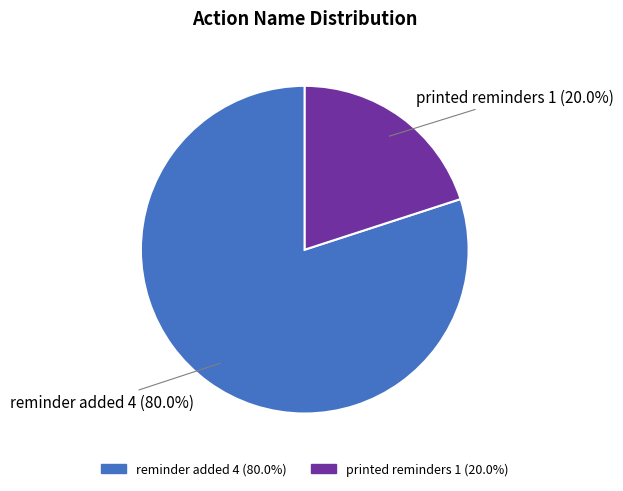

What percentage is NOT represented by printed reminders?

80.0%